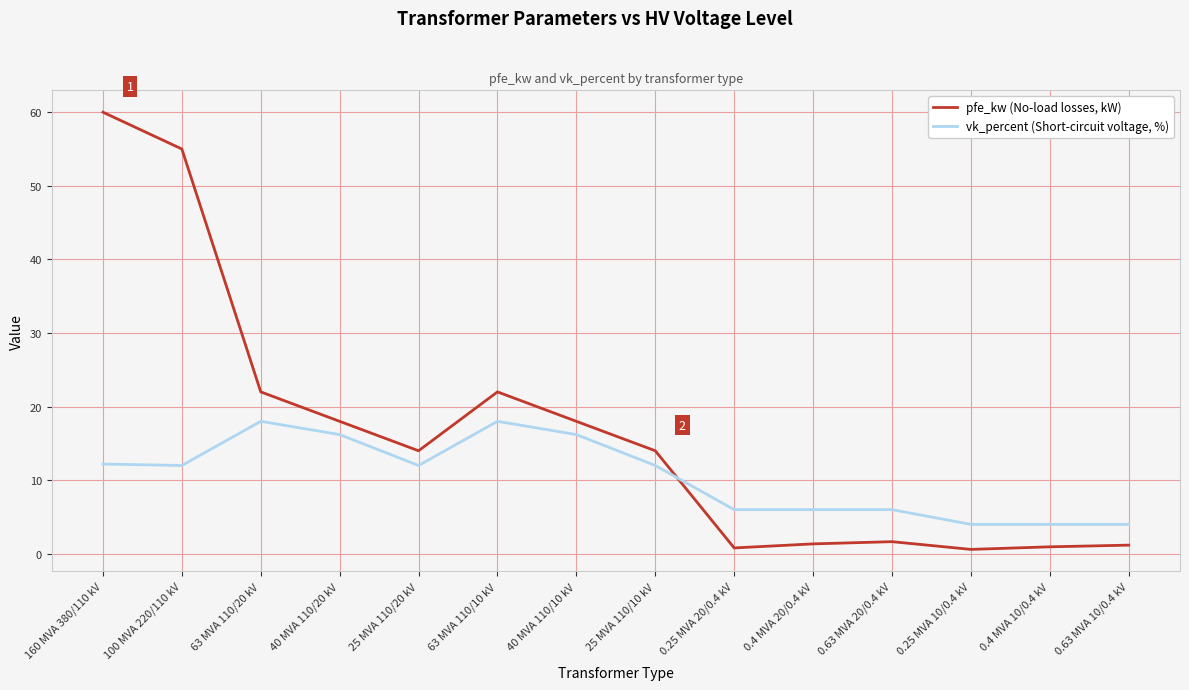

After their last crossing, which series has the higher values: pfe_kw (No-load losses, kW) or vk_percent (Short-circuit voltage, %)?

vk_percent (Short-circuit voltage, %)